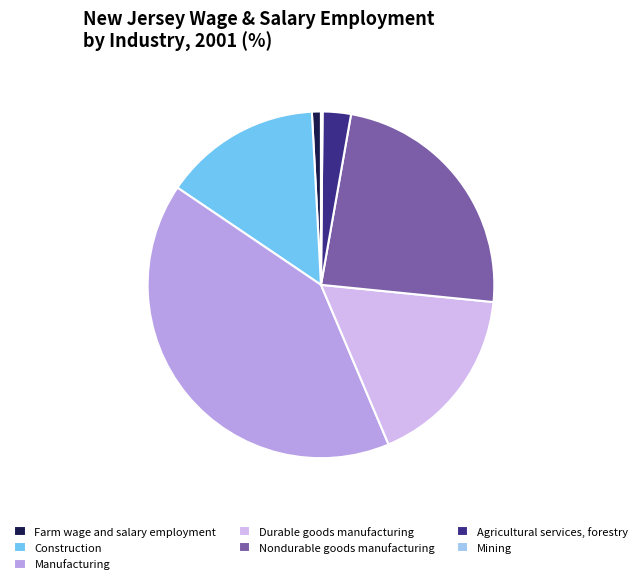

Count the number of slices in the pie.

7